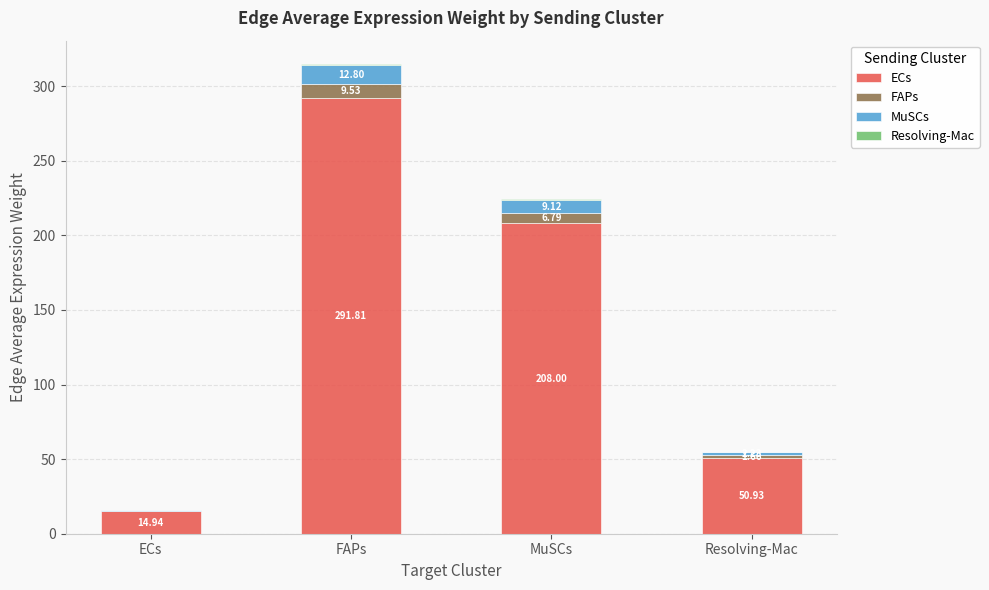

The value of ECs at ECs is 14.9. True or false?

True